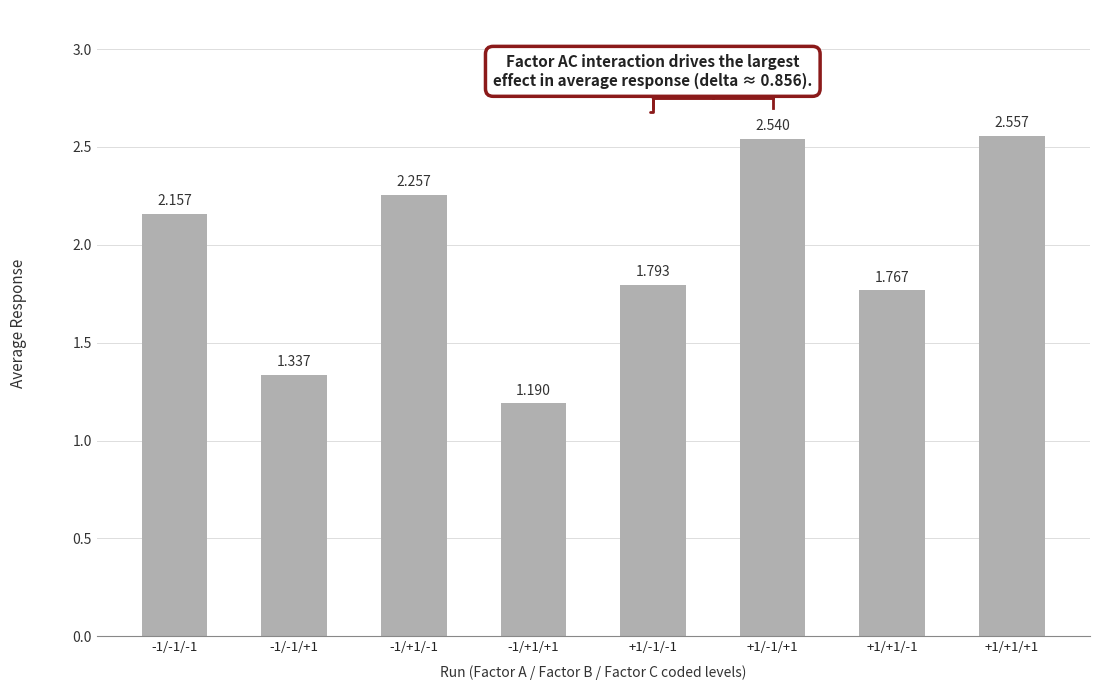

Where is the data nearest to the value 1?

-1/+1/+1